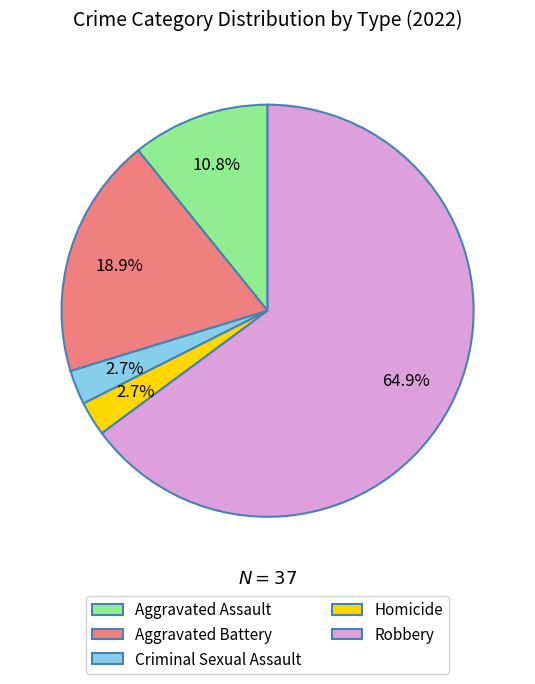

How many slices are in this pie chart?

5